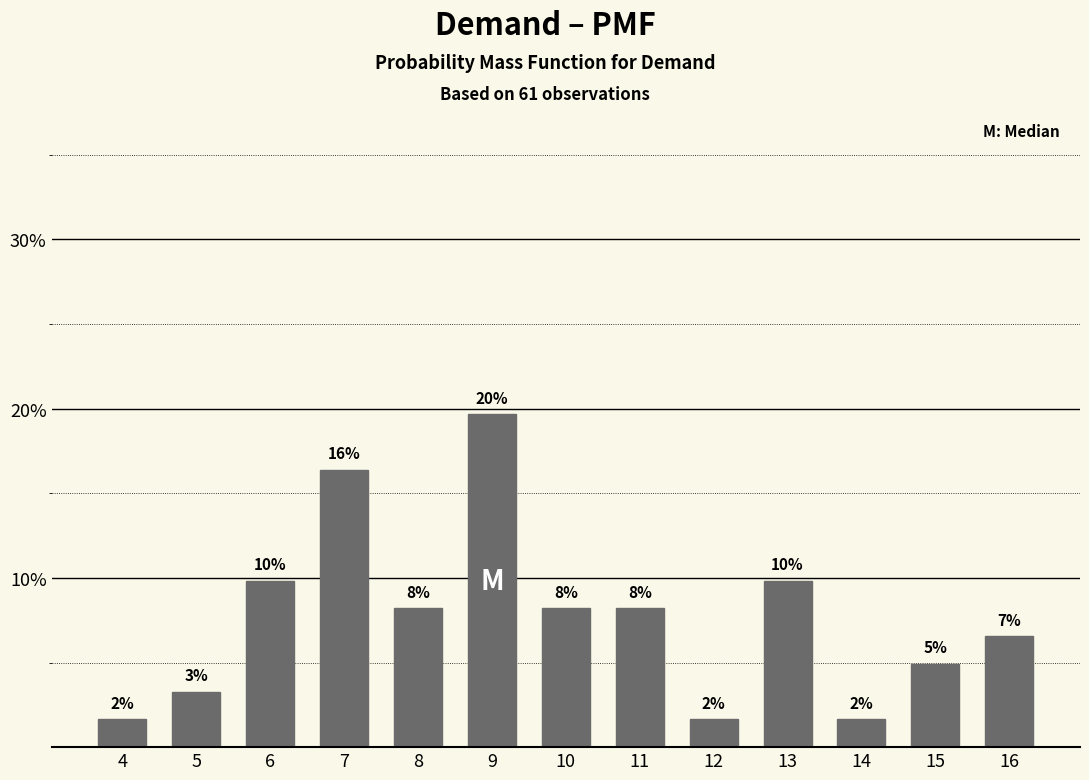

Are the bars horizontal?

No